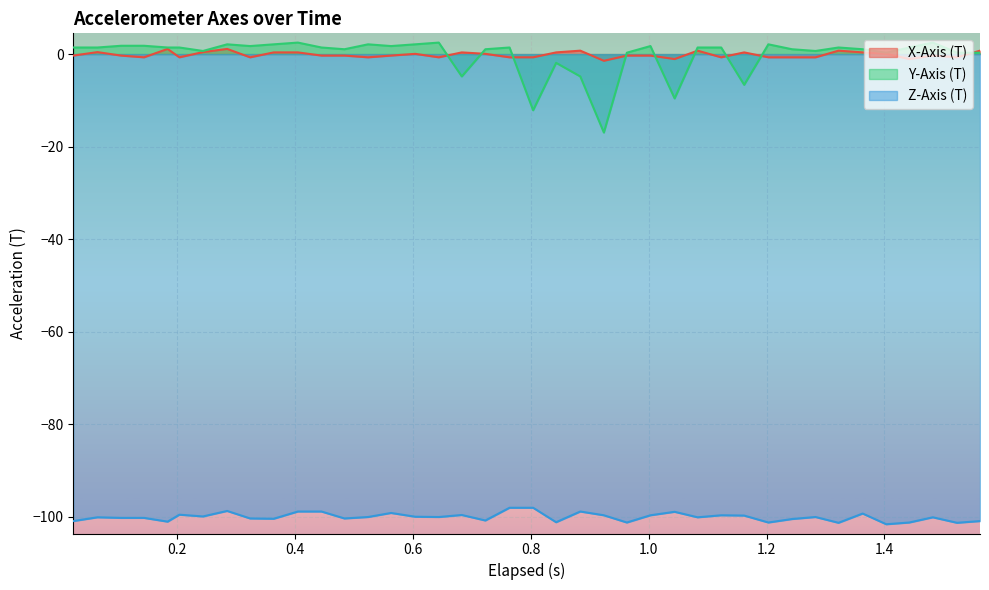

How many lines are shown in the chart?

3